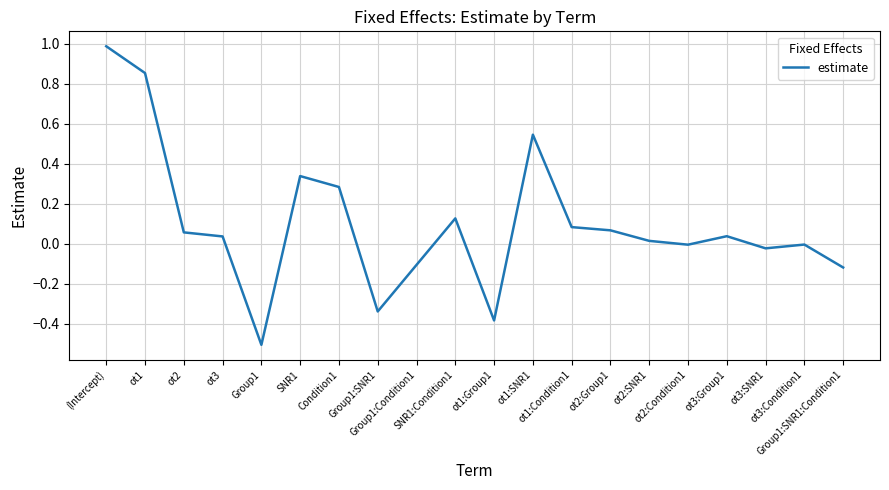

What is the greatest value displayed?

1.0